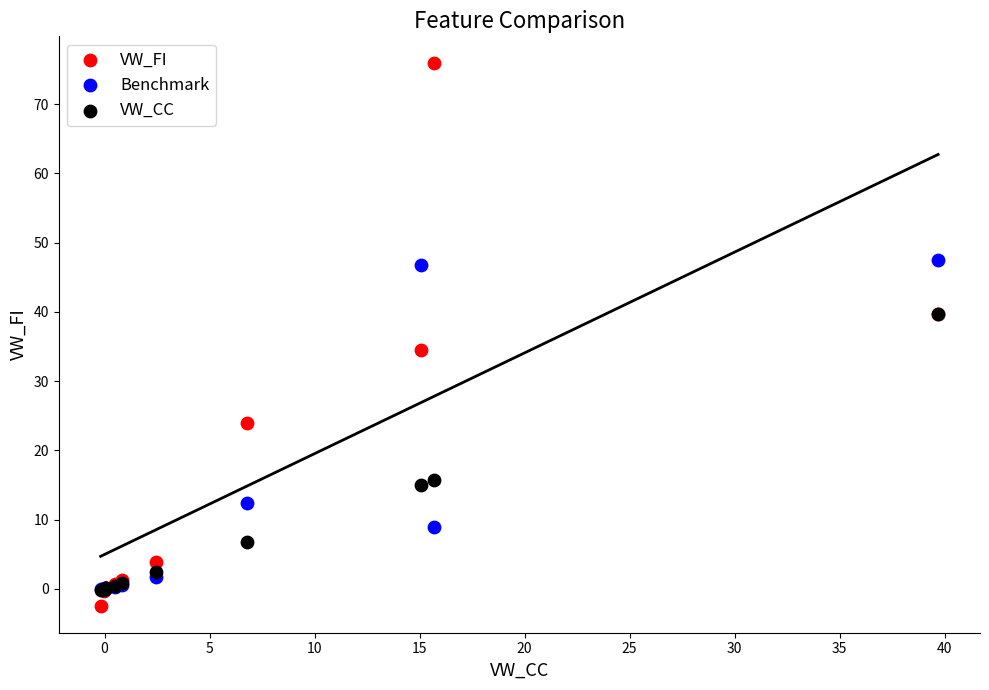

Which series has the largest Y range (max minus min)?

VW_FI